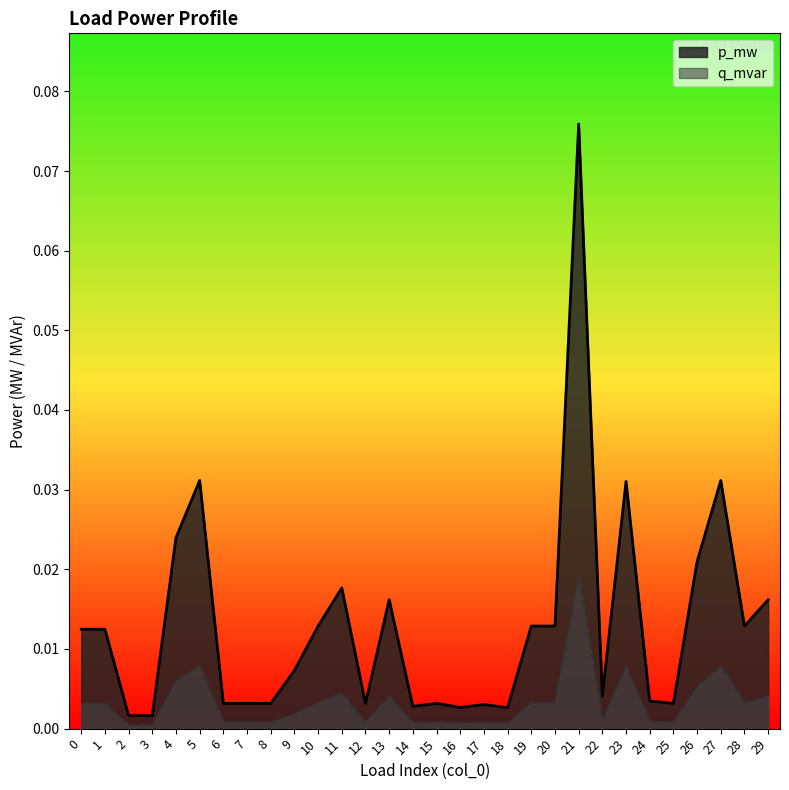

Which series changed the most between 22 and 25?

p_mw